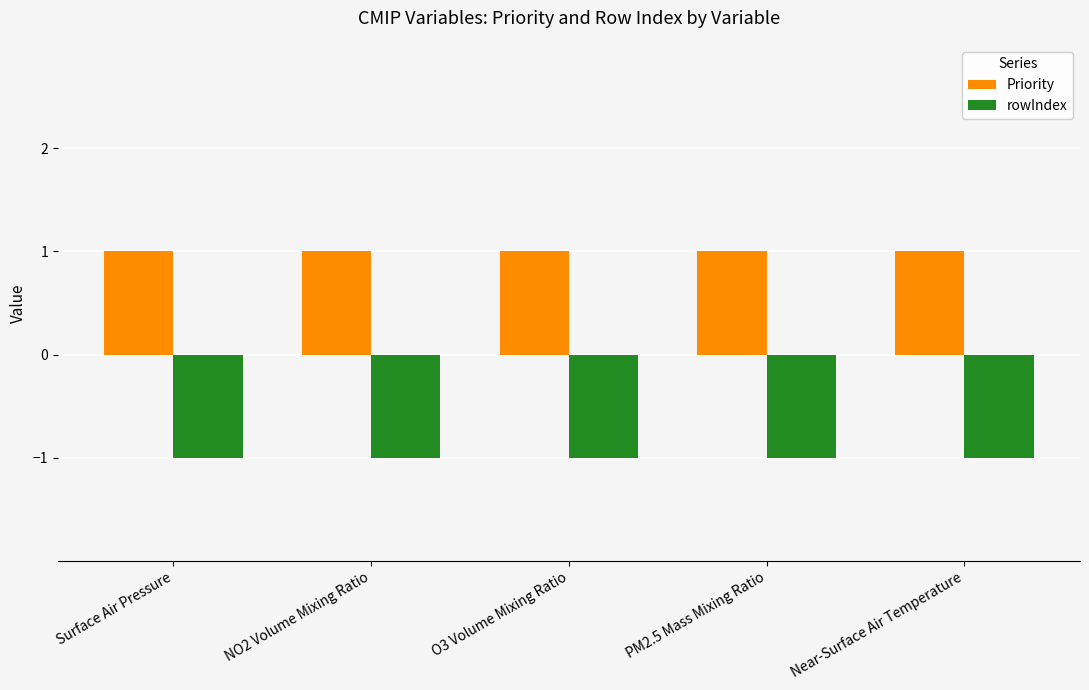

List the series in order of their peak value, lowest first.

rowIndex, Priority